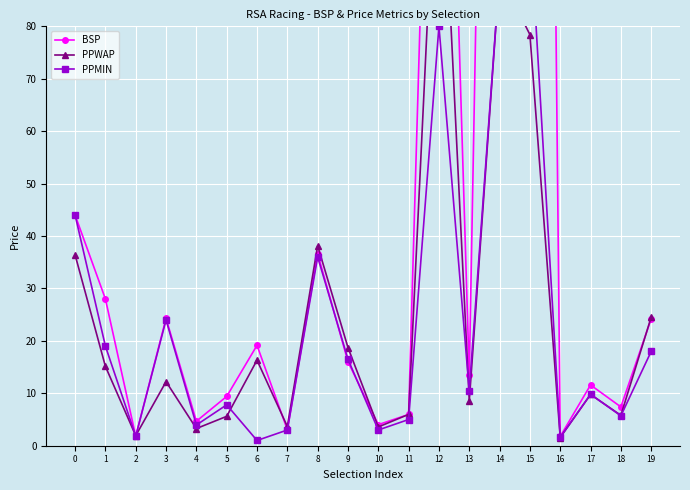

What is the value of the PPWAP point at the 4th from the left?

12.2